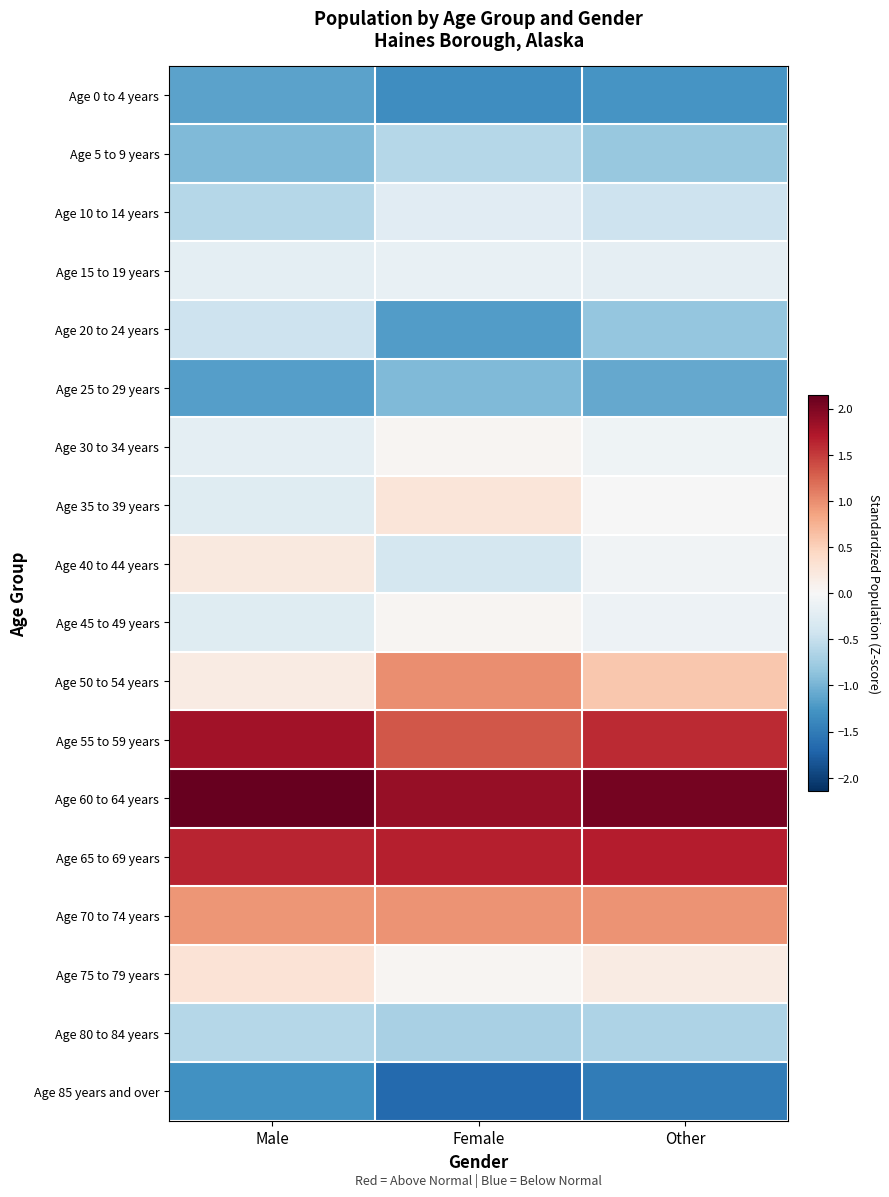

Reading right to left, extract all data points from this chart.

Age 0 to 4 years: Other=-1.3	Female=-1.3	Male=-1.1
Age 5 to 9 years: Other=-0.8	Female=-0.6	Male=-1.0
Age 10 to 14 years: Other=-0.4	Female=-0.2	Male=-0.6
Age 15 to 19 years: Other=-0.2	Female=-0.2	Male=-0.2
Age 20 to 24 years: Other=-0.8	Female=-1.2	Male=-0.4
Age 25 to 29 years: Other=-1.1	Female=-1.0	Male=-1.2
Age 30 to 34 years: Other=-0.1	Female=0.0	Male=-0.2
Age 35 to 39 years: Other=-0.0	Female=0.3	Male=-0.3
Age 40 to 44 years: Other=-0.1	Female=-0.4	Male=0.2
Age 45 to 49 years: Other=-0.1	Female=0.0	Male=-0.3
Age 50 to 54 years: Other=0.6	Female=1.0	Male=0.2
Age 55 to 59 years: Other=1.6	Female=1.3	Male=1.8
Age 60 to 64 years: Other=2.1	Female=1.9	Male=2.1
Age 65 to 69 years: Other=1.7	Female=1.7	Male=1.6
Age 70 to 74 years: Other=1.0	Female=1.0	Male=0.9
Age 75 to 79 years: Other=0.2	Female=0.0	Male=0.3
Age 80 to 84 years: Other=-0.7	Female=-0.7	Male=-0.6
Age 85 years and over: Other=-1.5	Female=-1.7	Male=-1.3